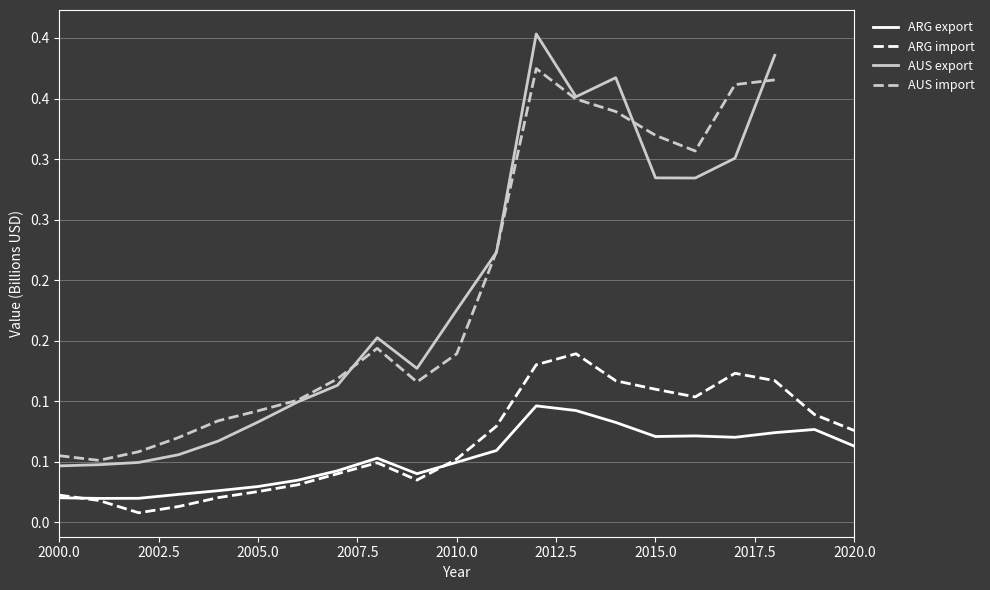

What is the label of the 6th point from the left?

2005.0